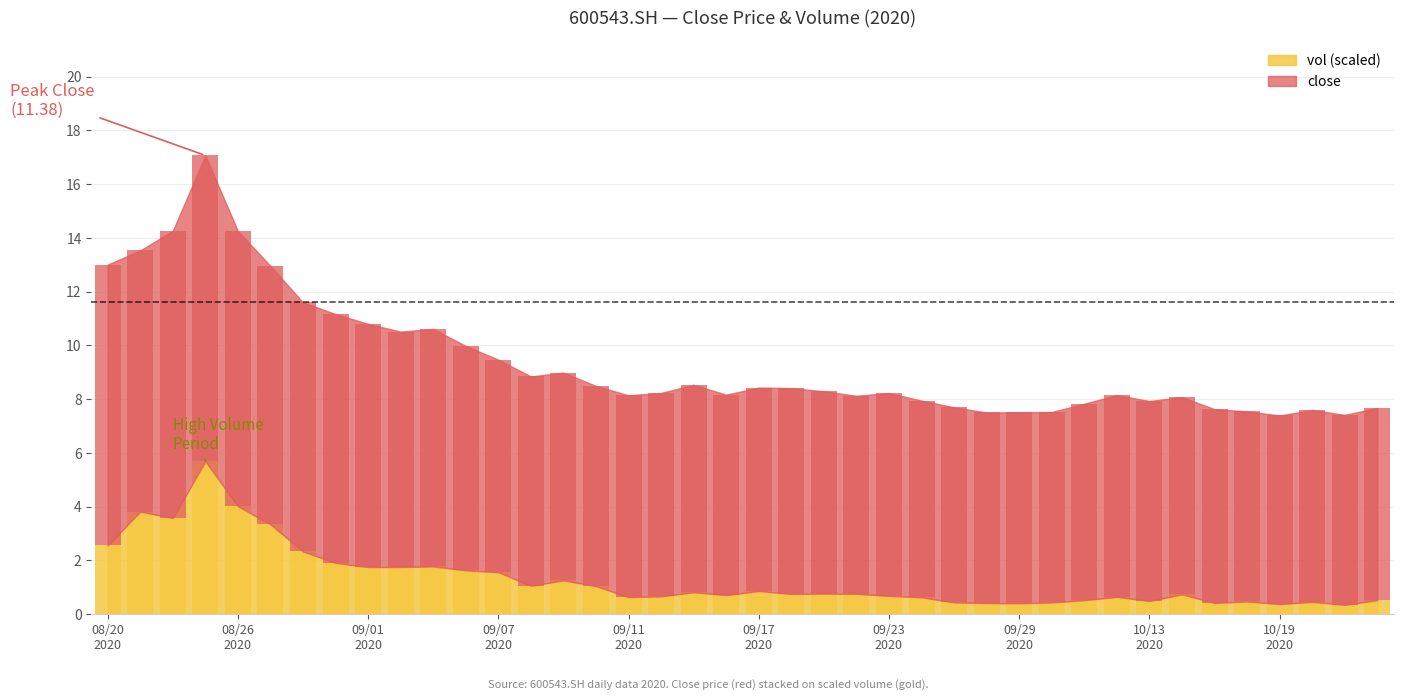

Rank the series by their average value, from lowest to highest.

vol_scaled, close